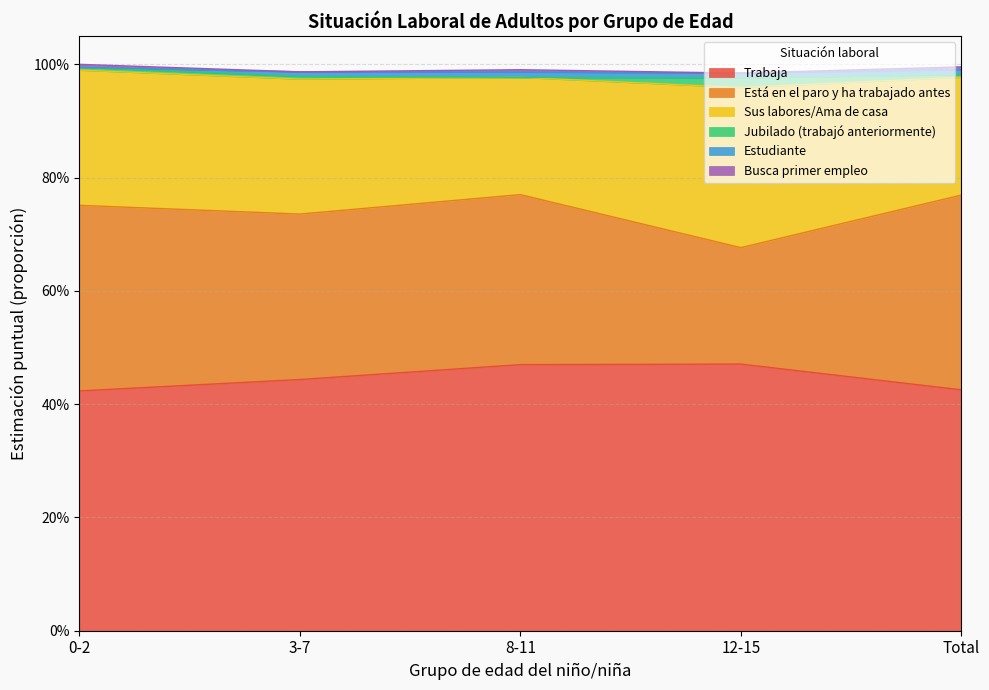

Which label corresponds to the smallest value in the chart?

8-11